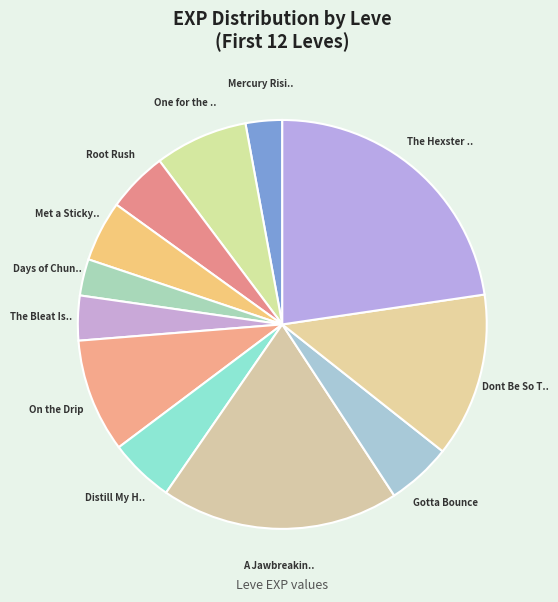

Count the number of slices in the pie.

12